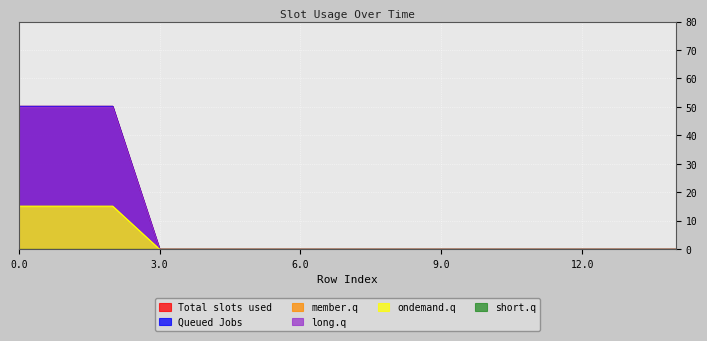

How many data points does each series have?

15